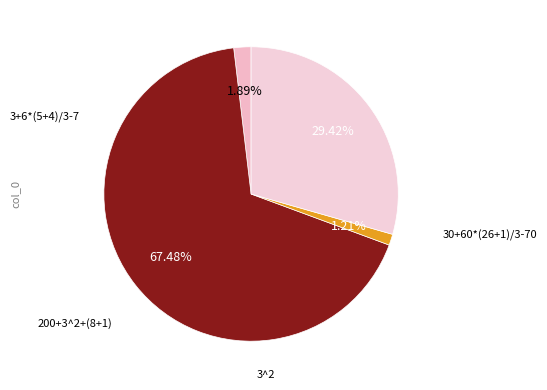

What is the smallest slice in the pie chart?

3^2